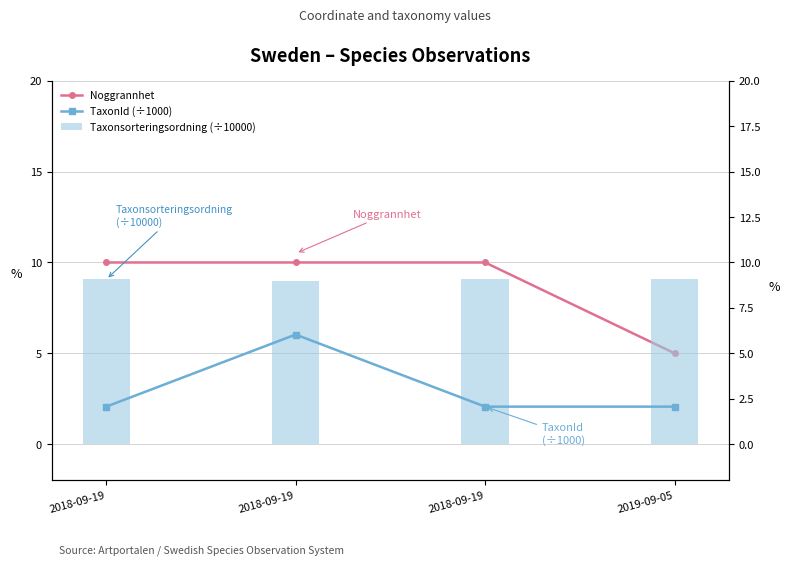

What is the total value across all series at 2018-09-19?

21.1